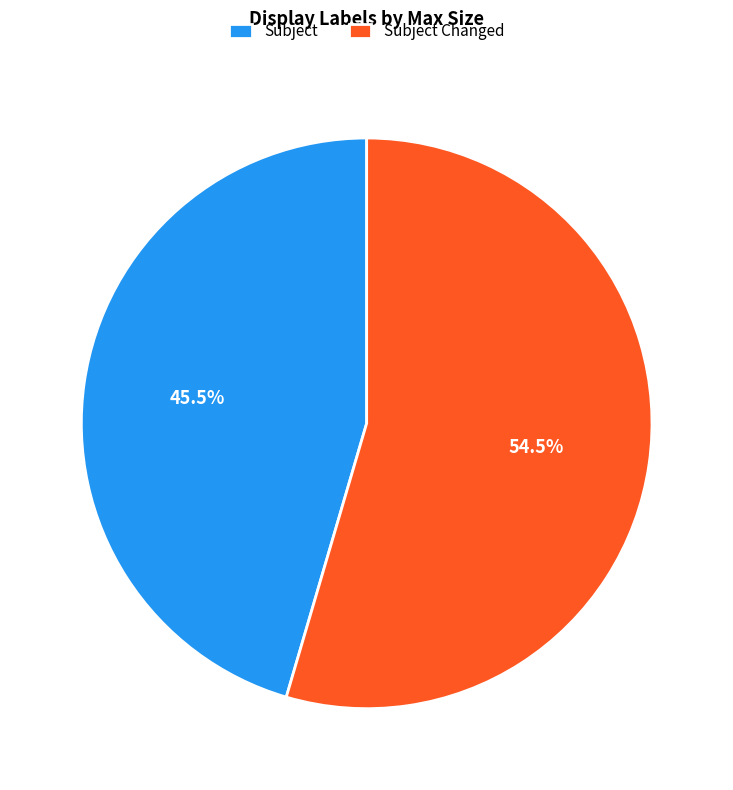

Which slice is the smallest?

Subject